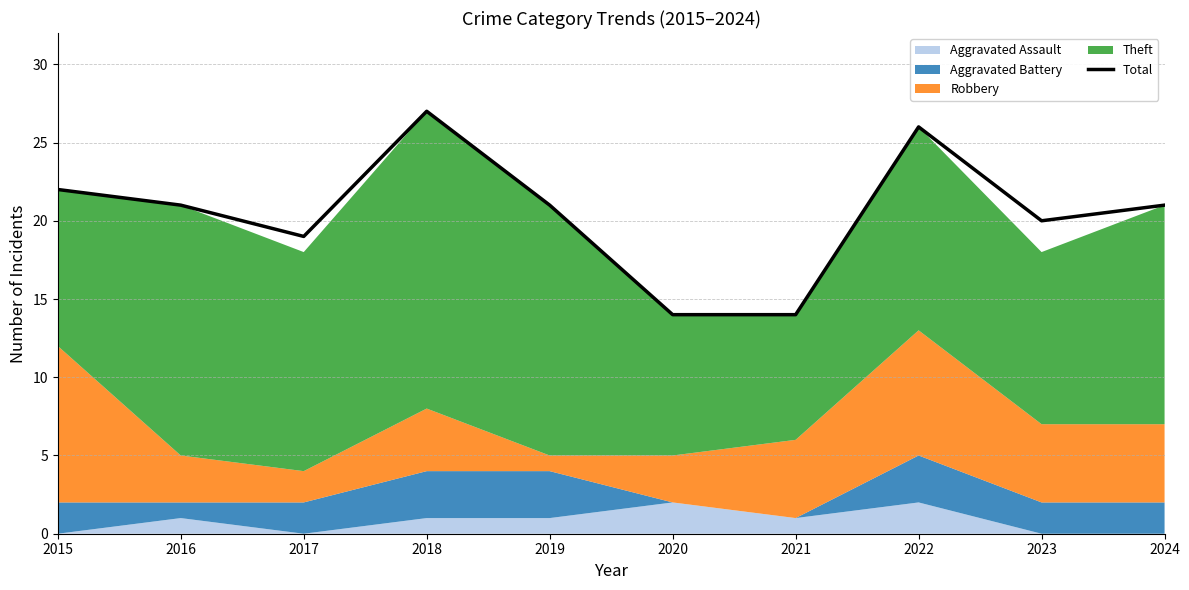

What is the sum of the values at 2022 and 2015?

48